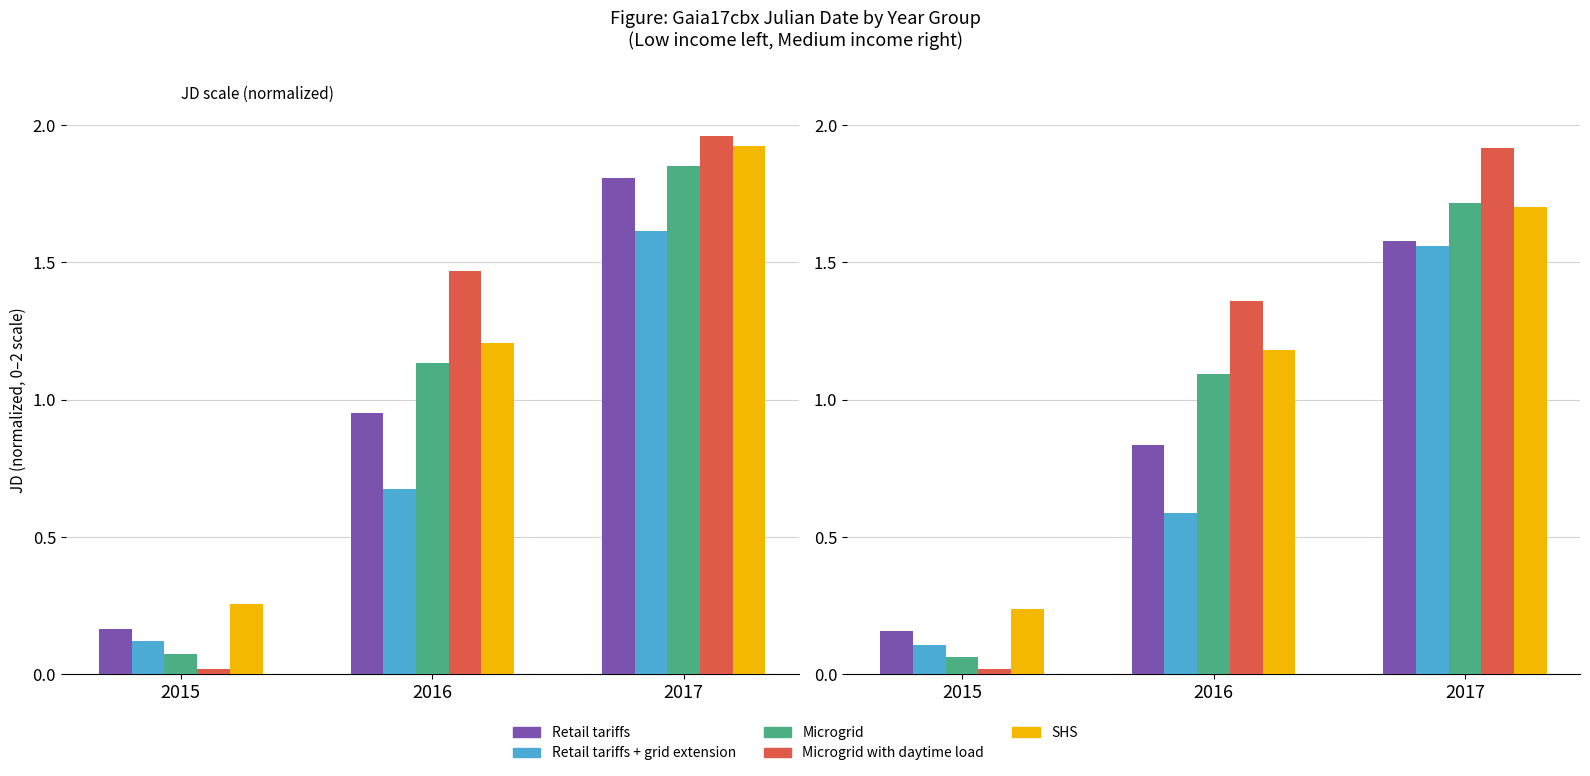

What is the difference between the maximum and second lowest values in the Microgrid with daytime load series?

0.6